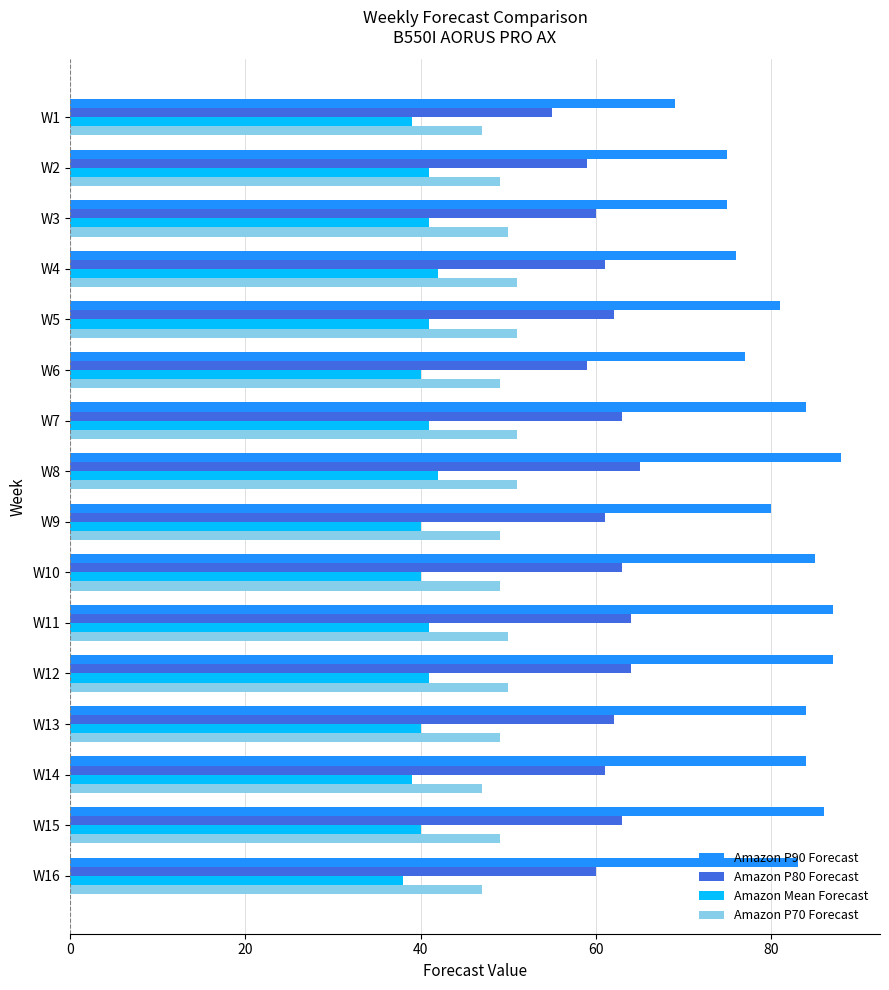

Is it true that Amazon P90 Forecast equals 130 at W4?

False